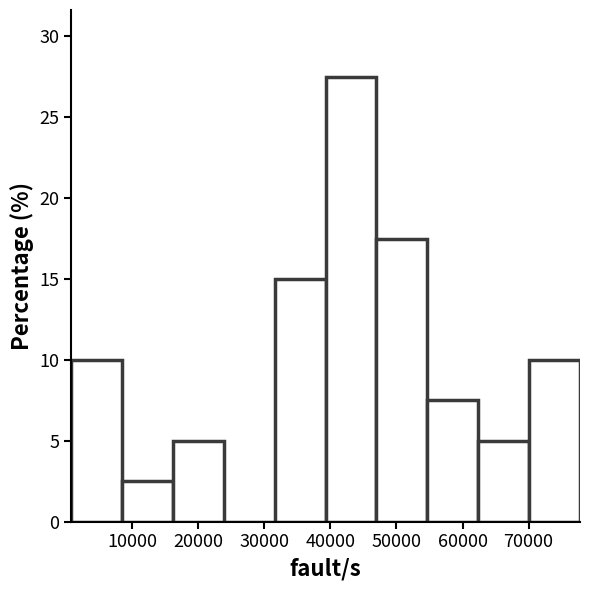

What is the height of the bar covering 62000 to 70000 on the x-axis? Neither the bar edges nor the heights are printed on the chart, so give them approximately, as read against the axes.

5.0